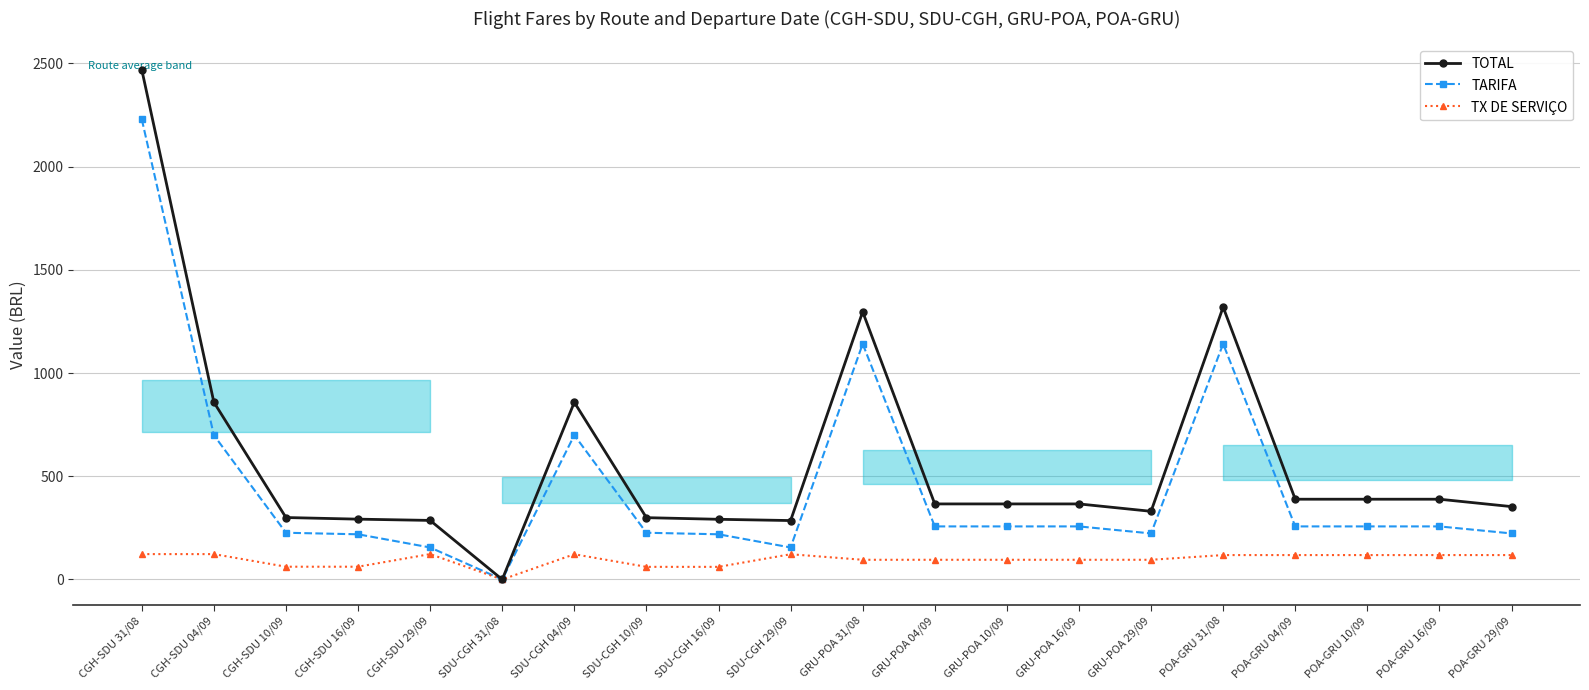

Does the chart display data point markers on the line(s)?

Yes